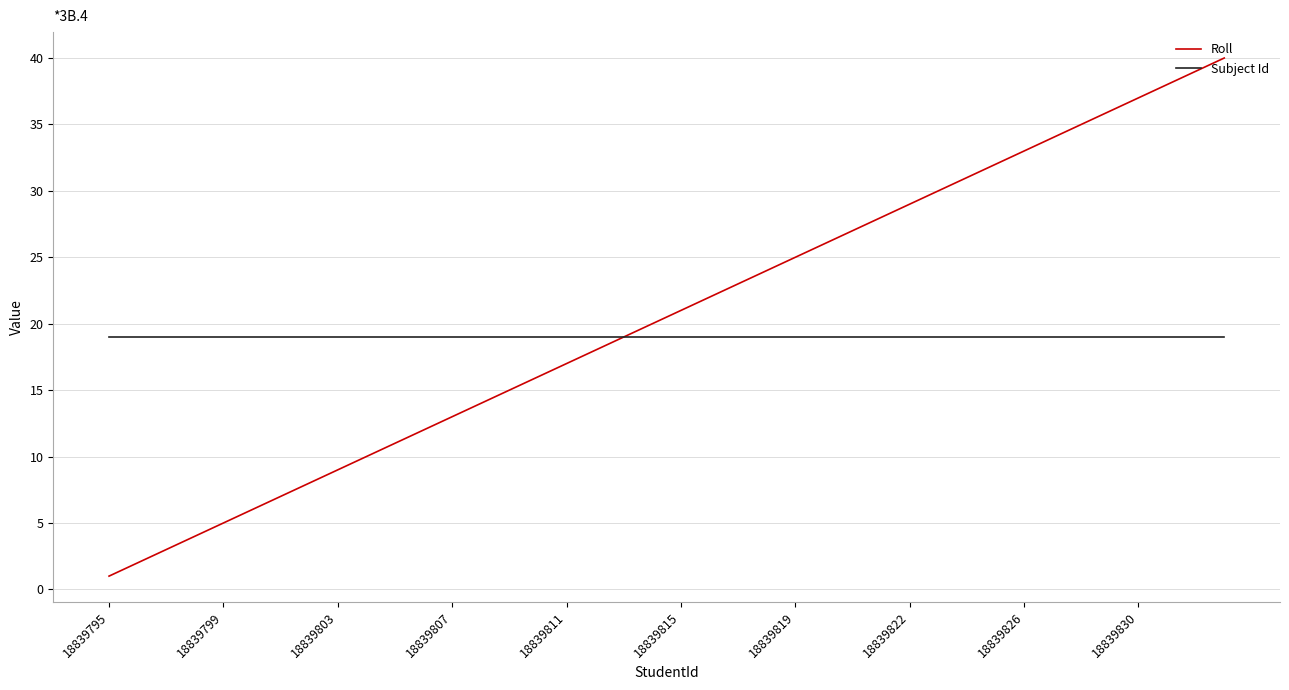

List the series in order of their peak value, highest first.

Roll, Subject Id